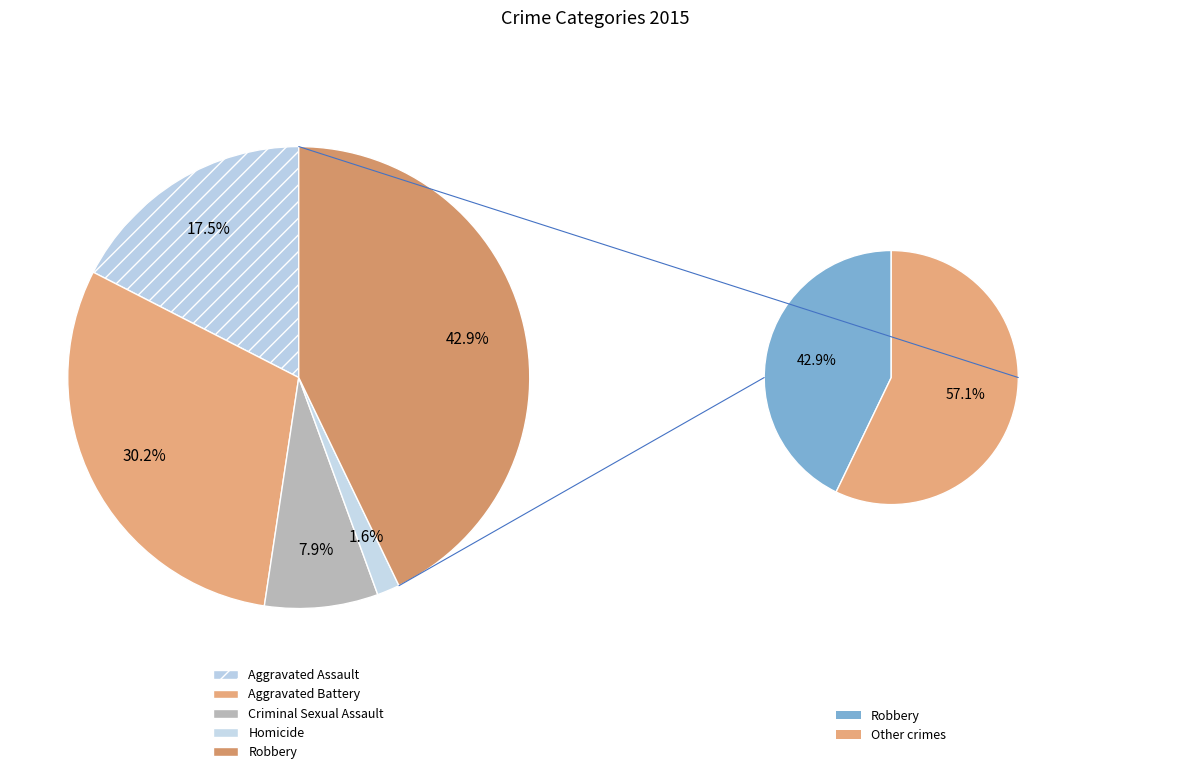

Rank the categories by value from highest to lowest.

Robbery, Aggravated Battery, Aggravated Assault, Criminal Sexual Assault, Homicide